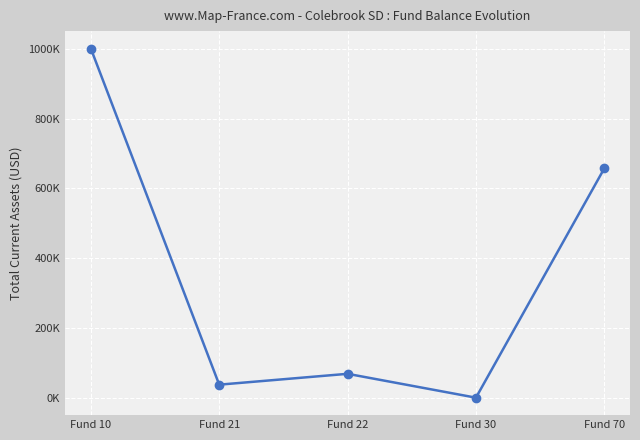

Does the chart have visible grid lines?

Yes